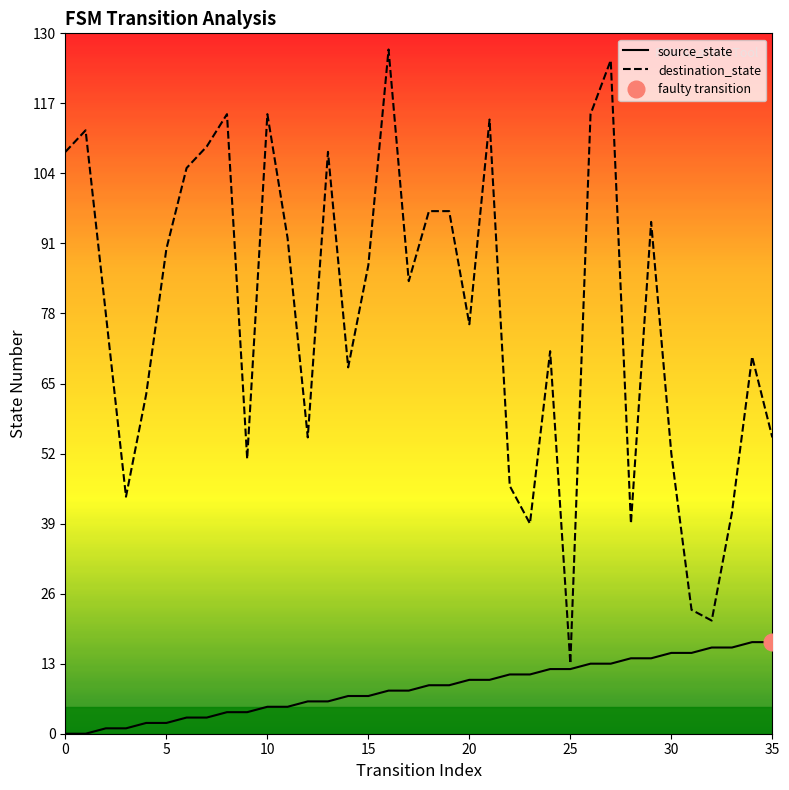

What is the lowest value of the destination_state series?

13